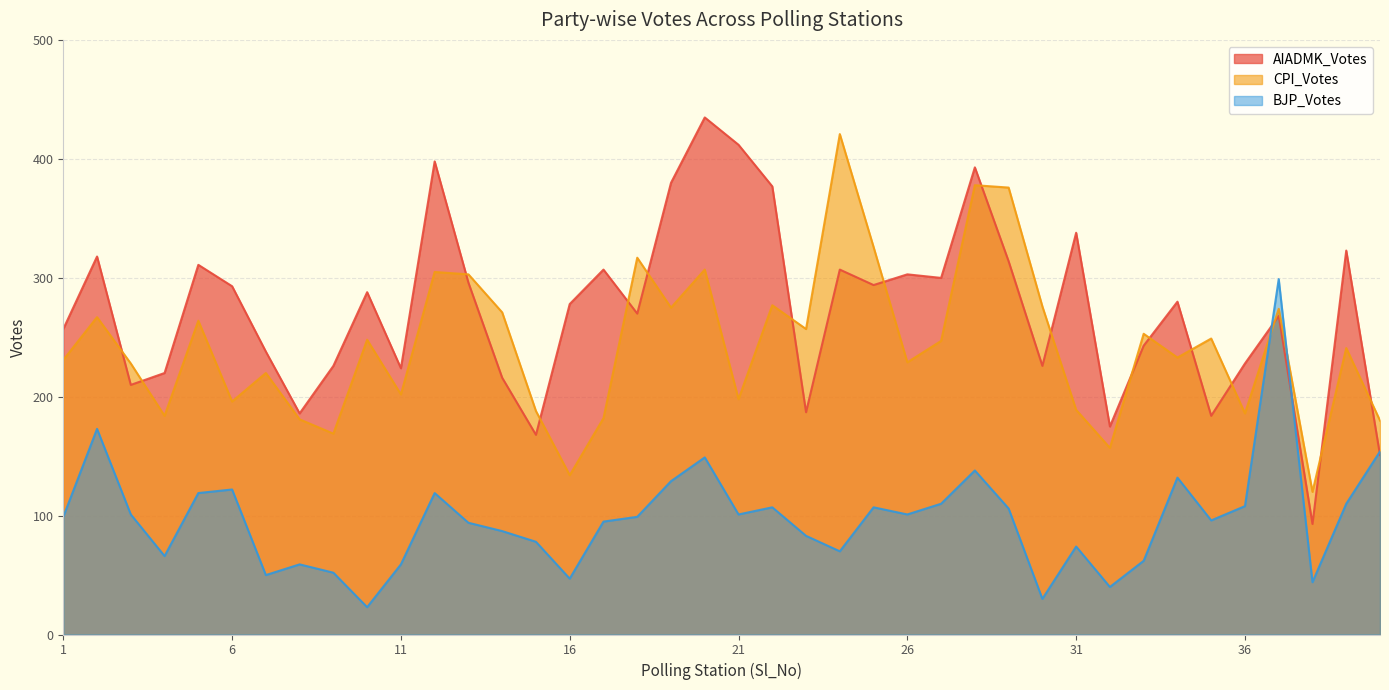

What is the value of the BJP_Votes point at the 11th from the left?

59